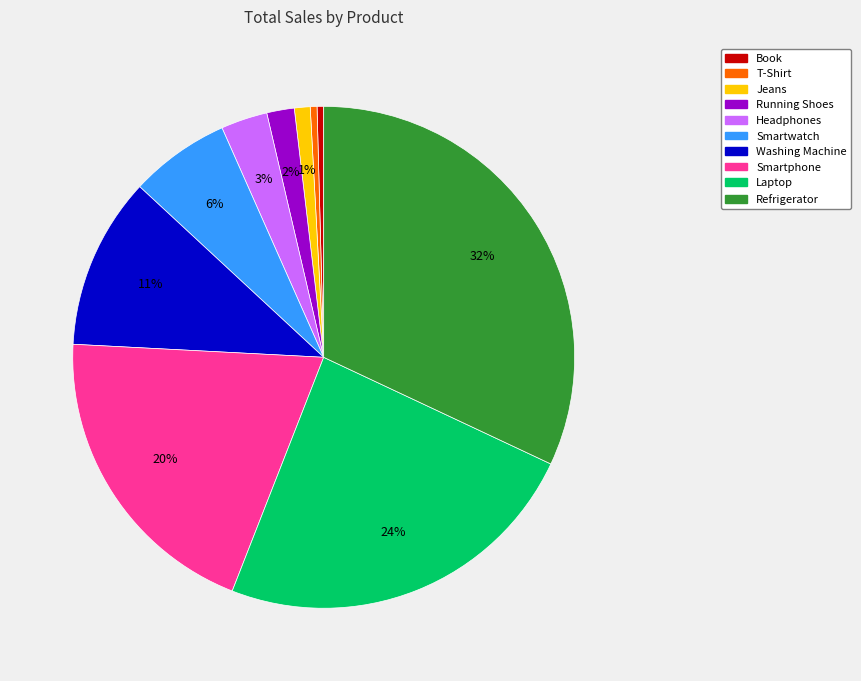

True or false: Book accounts for 7% of the total.

False